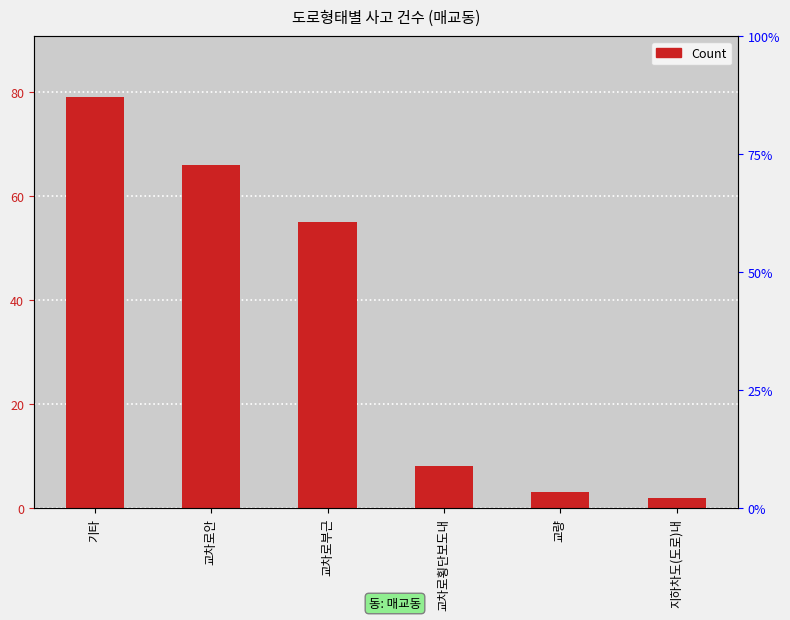

How many bars are there in total?

6